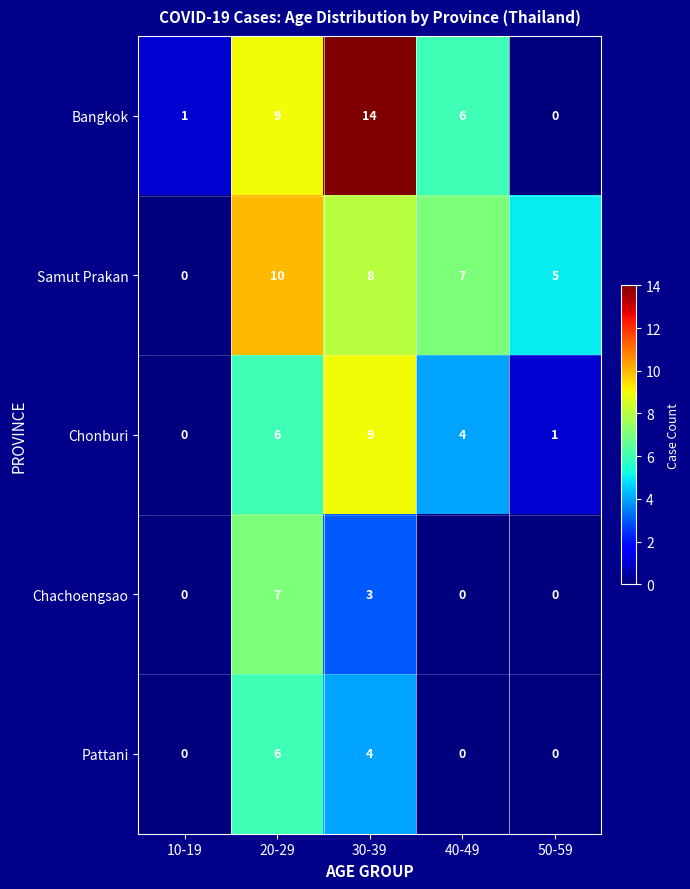

What is the difference between the maximum and minimum values in the Chonburi series?

9